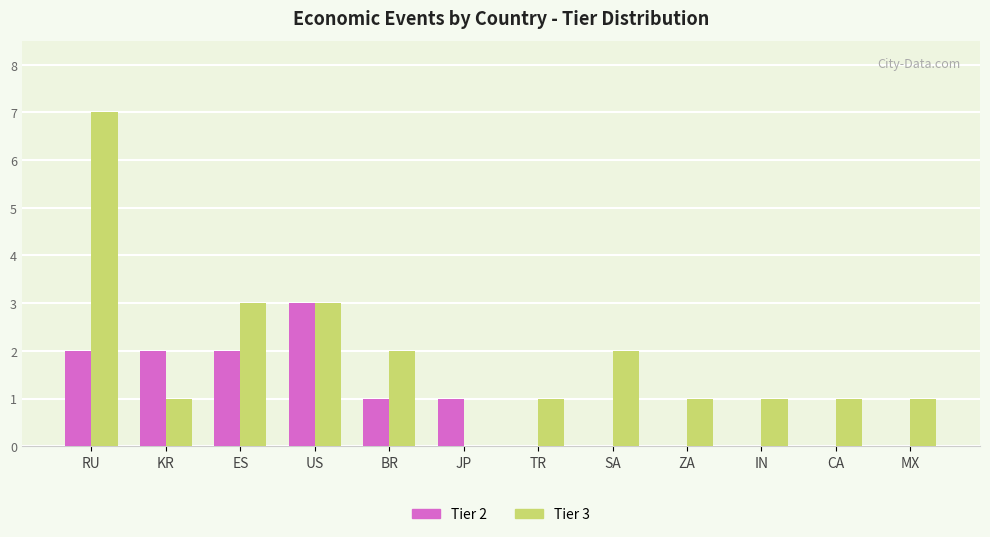

What is the total value across all series at SA?

2